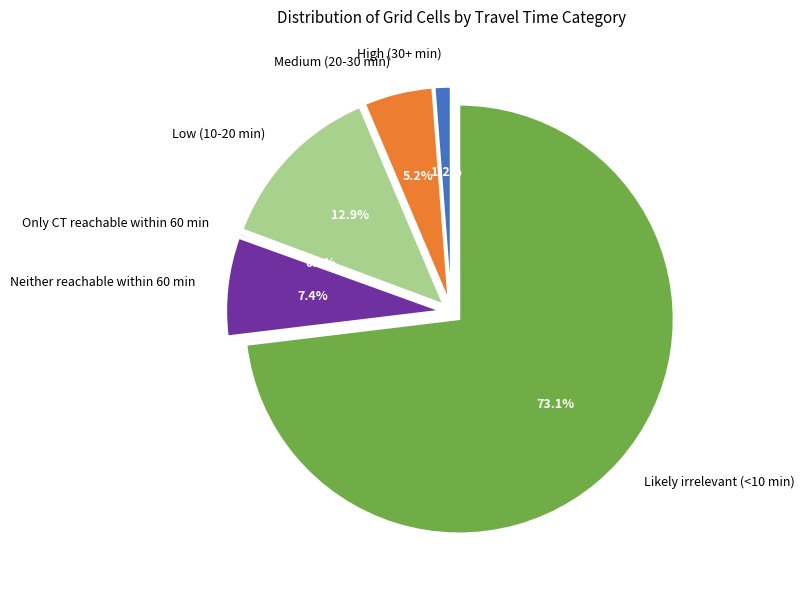

To the nearest percent, what is the average slice percentage?

17%